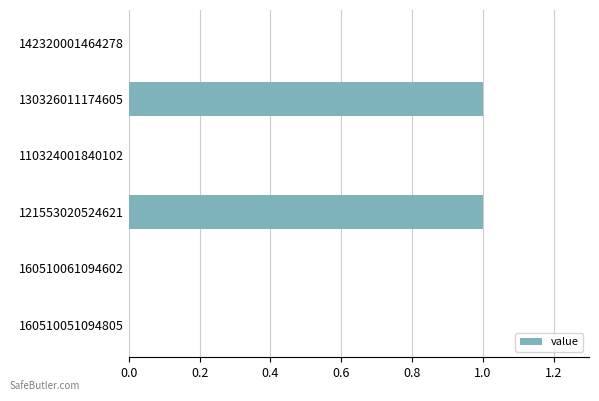

What is the change in value from 142320001464278 to 130326011174605?

+1